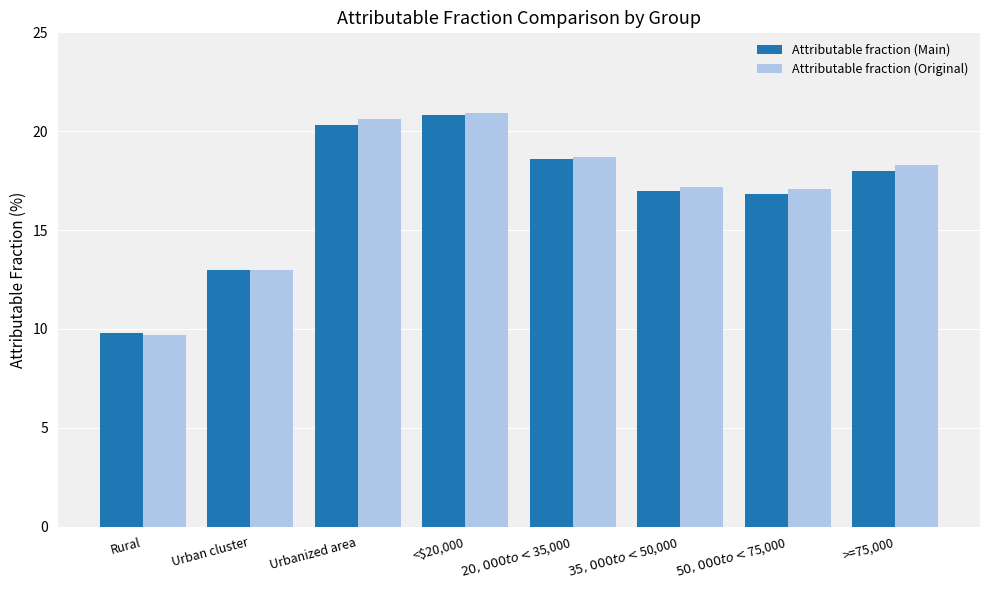

What is the sum of all Attributable fraction (Original) values?

135.5